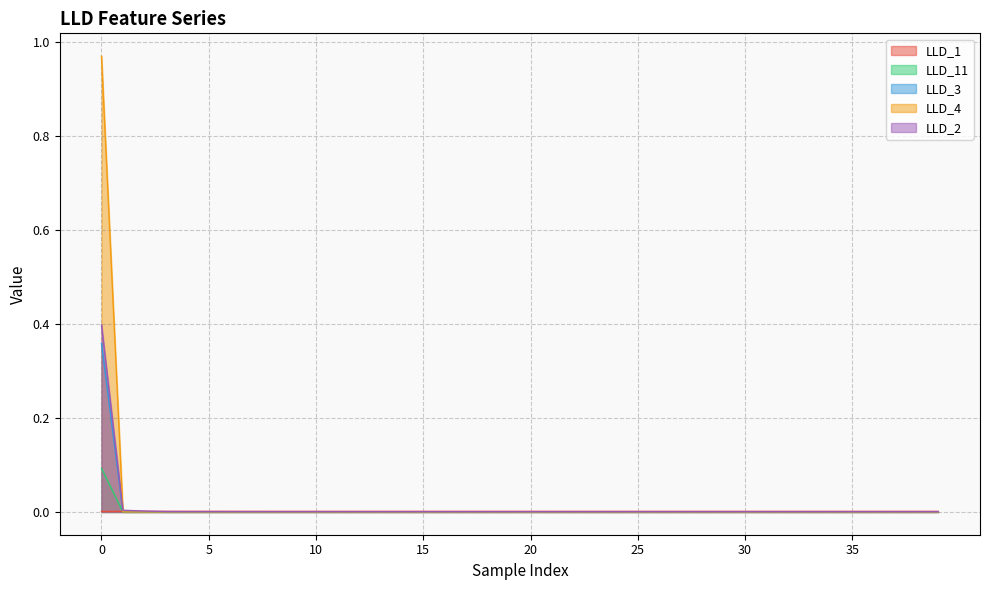

True or false: LLD_4 and LLD_11 cross at least once.

True